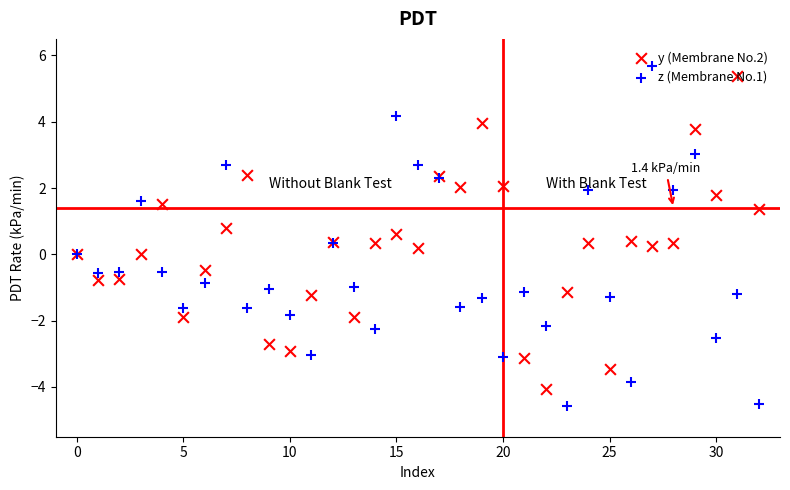

What is the total value across all series at 12?

0.7